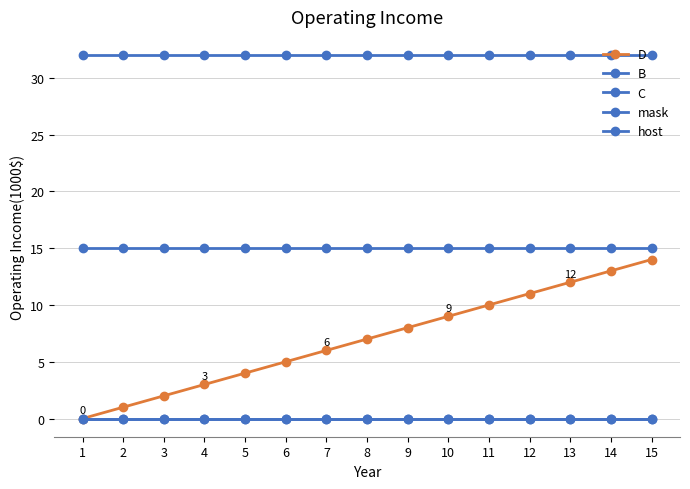

At which label is host closest to 0?

1